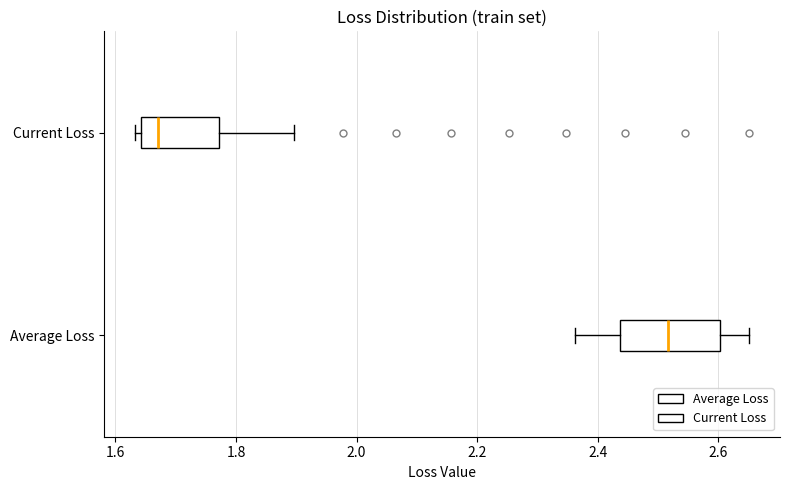

Where does the right whisker of the box for Current Loss end on the x-axis? The values are not printed on the chart, so give them approximately, as read against the axis.

1.90